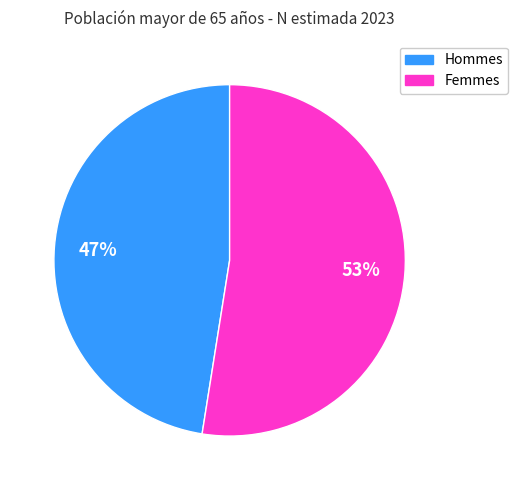

To the nearest percent, what is the average slice percentage?

50%